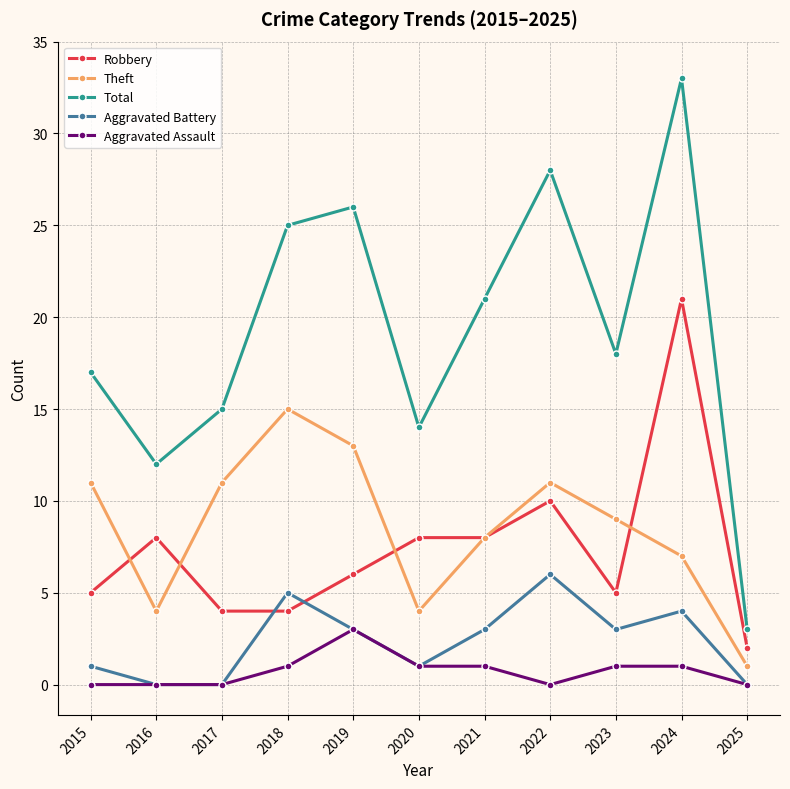

Reading left to right, extract all data points from this chart.

Robbery: 2015=5	2016=8	2017=4	2018=4	2019=6	2020=8	2021=8	2022=10	2023=5	2024=21	2025=2
Theft: 2015=11	2016=4	2017=11	2018=15	2019=13	2020=4	2021=8	2022=11	2023=9	2024=7	2025=1
Total: 2015=17	2016=12	2017=15	2018=25	2019=26	2020=14	2021=21	2022=28	2023=18	2024=33	2025=3
Aggravated Battery: 2015=1	2016=0	2017=0	2018=5	2019=3	2020=1	2021=3	2022=6	2023=3	2024=4	2025=0
Aggravated Assault: 2015=0	2016=0	2017=0	2018=1	2019=3	2020=1	2021=1	2022=0	2023=1	2024=1	2025=0